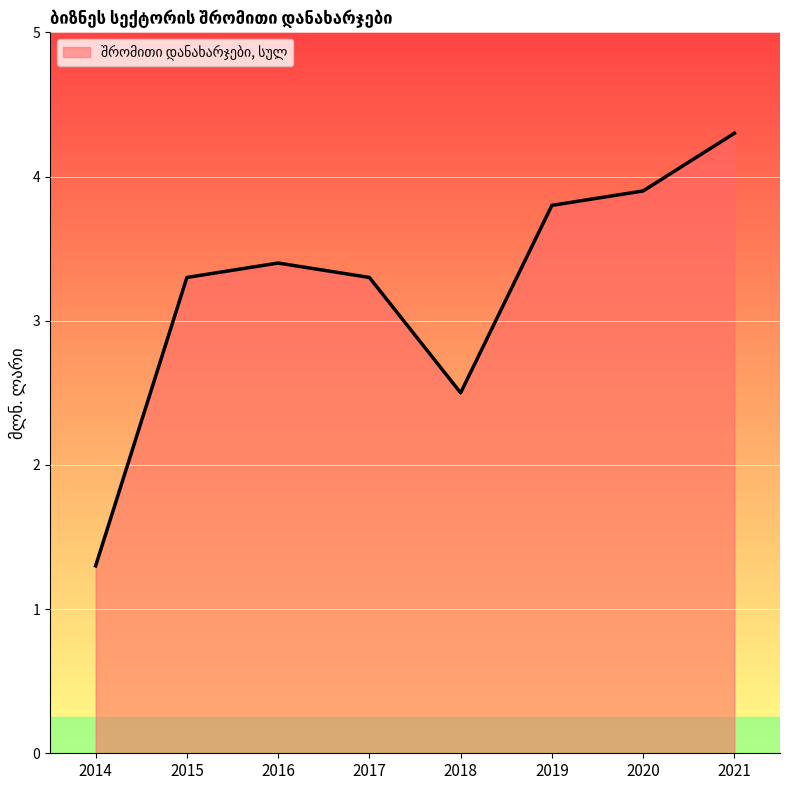

Where is the data nearest to the value 2?

2018